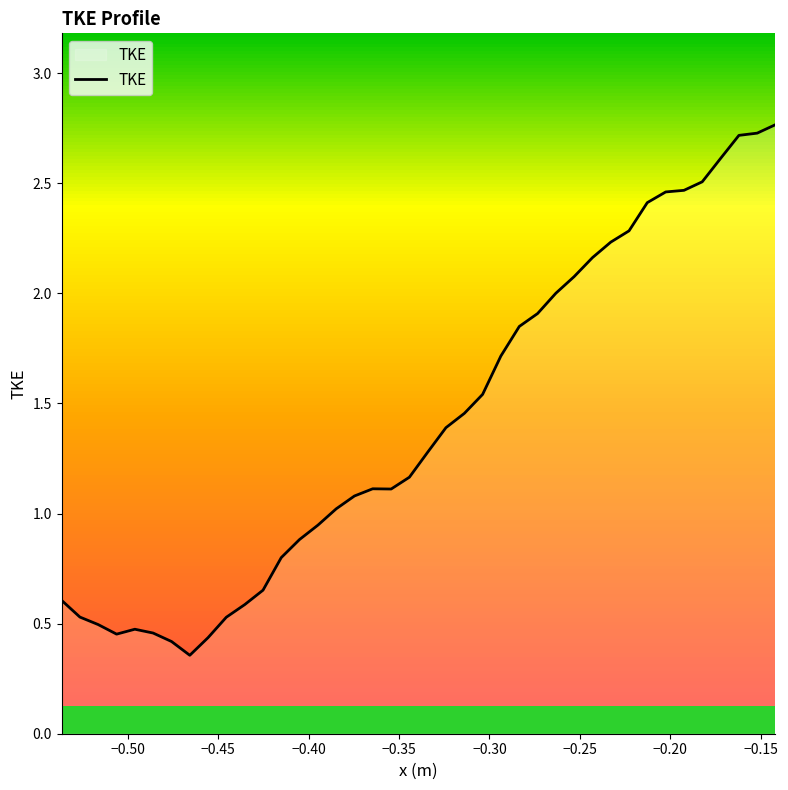

What is the difference between the maximum and minimum values?

2.4